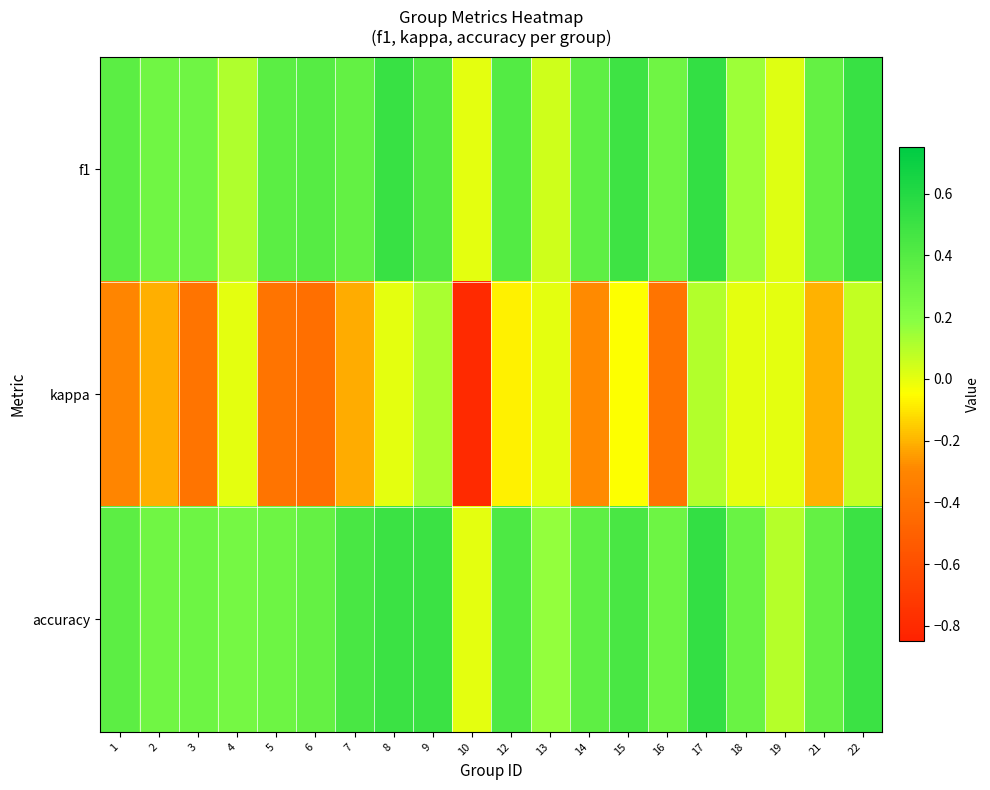

What is the total value across all series at 6?

0.3